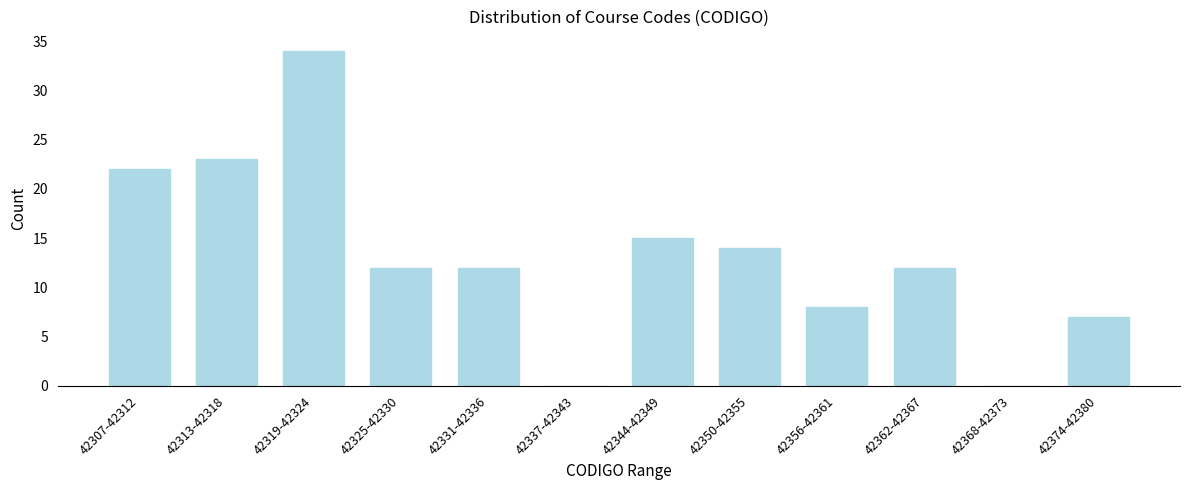

Reading right to left, what are all the values shown in this chart?

42374-42380=7	42368-42373=0	42362-42367=12	42356-42361=8	42350-42355=14	42344-42349=15	42337-42343=0	42331-42336=12	42325-42330=12	42319-42324=34	42313-42318=23	42307-42312=22